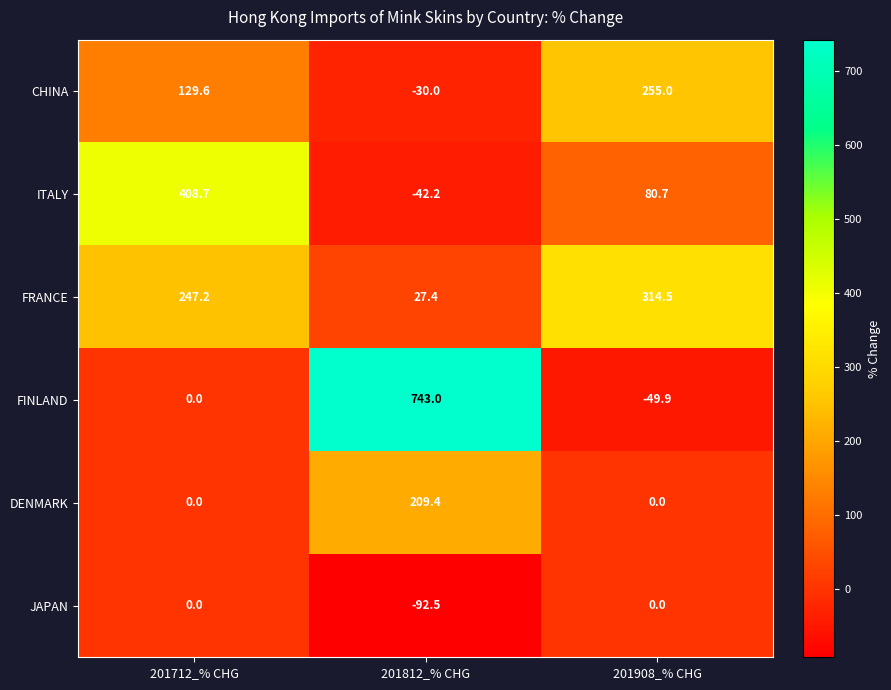

What is the difference between the FRANCE values at 201908_% CHG and 201712_% CHG?

67.3